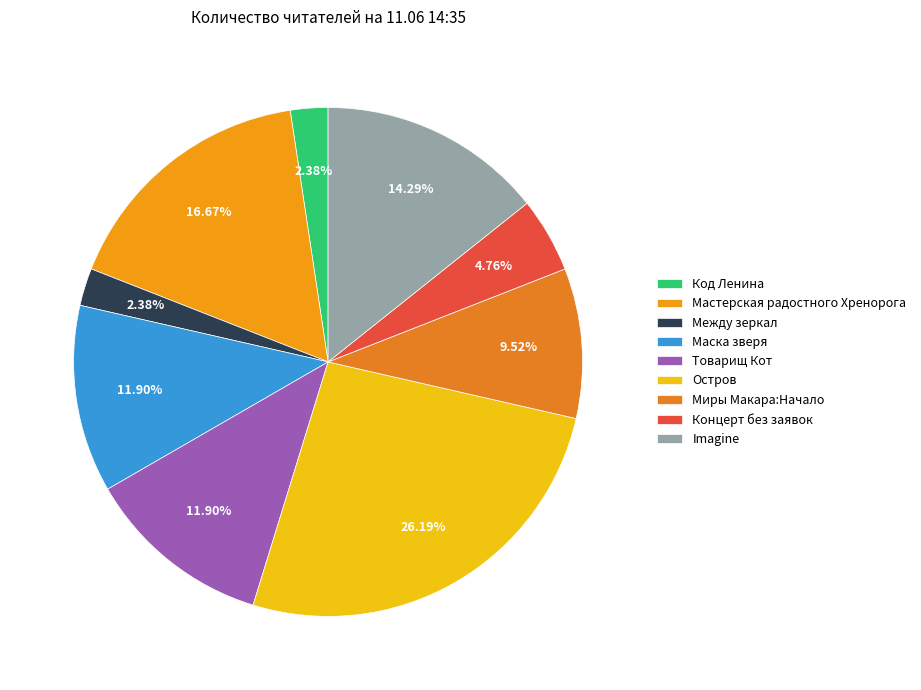

What percentage is NOT represented by Товарищ Кот?

88.1%